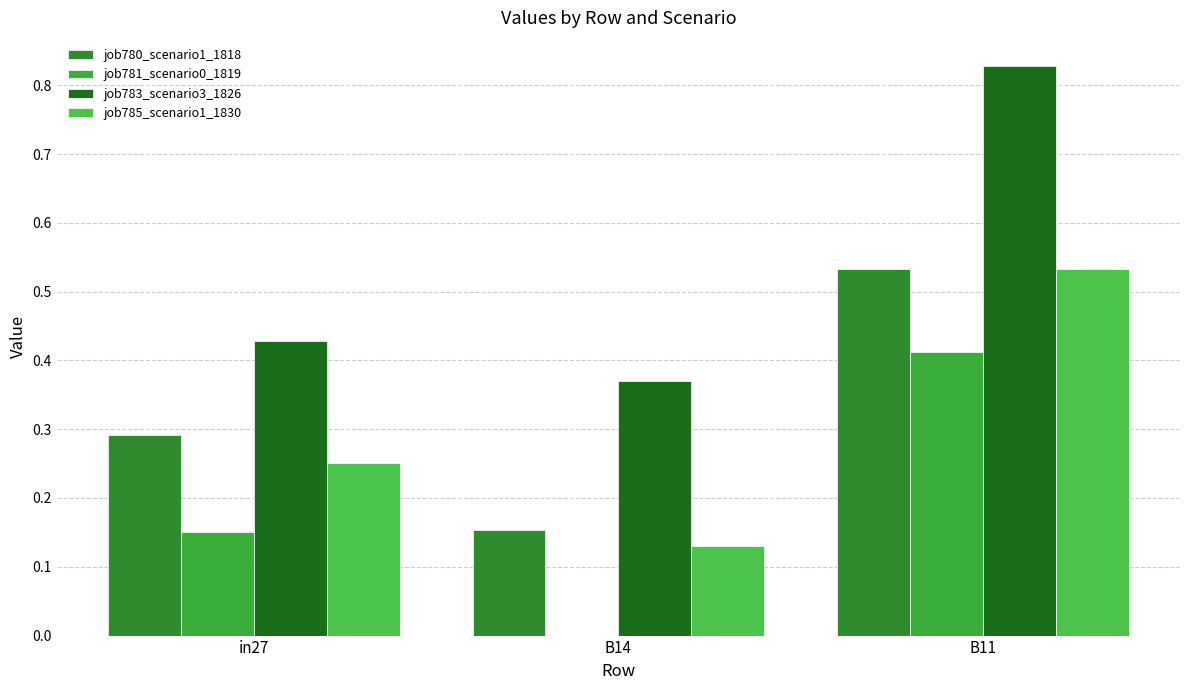

True or false: job780_scenario1_1818 has a value of 0.1 at in27.

False